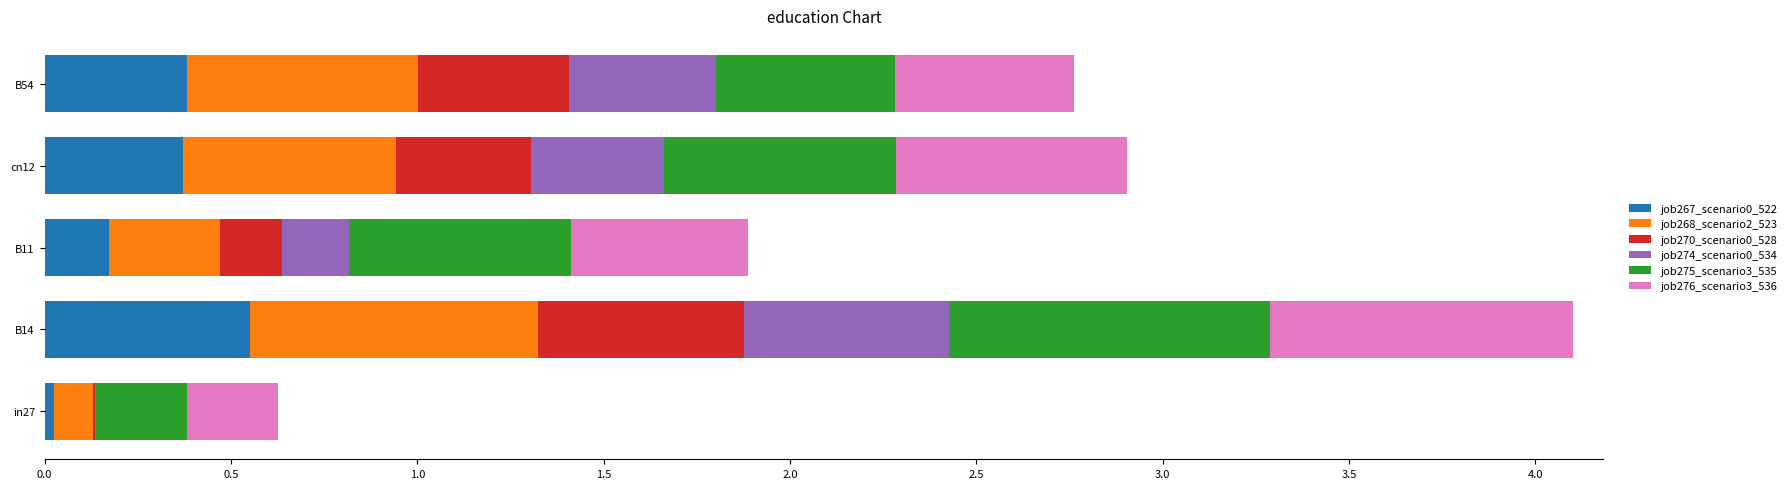

The value of job267_scenario0_522 at B54 is 0.2. True or false?

False